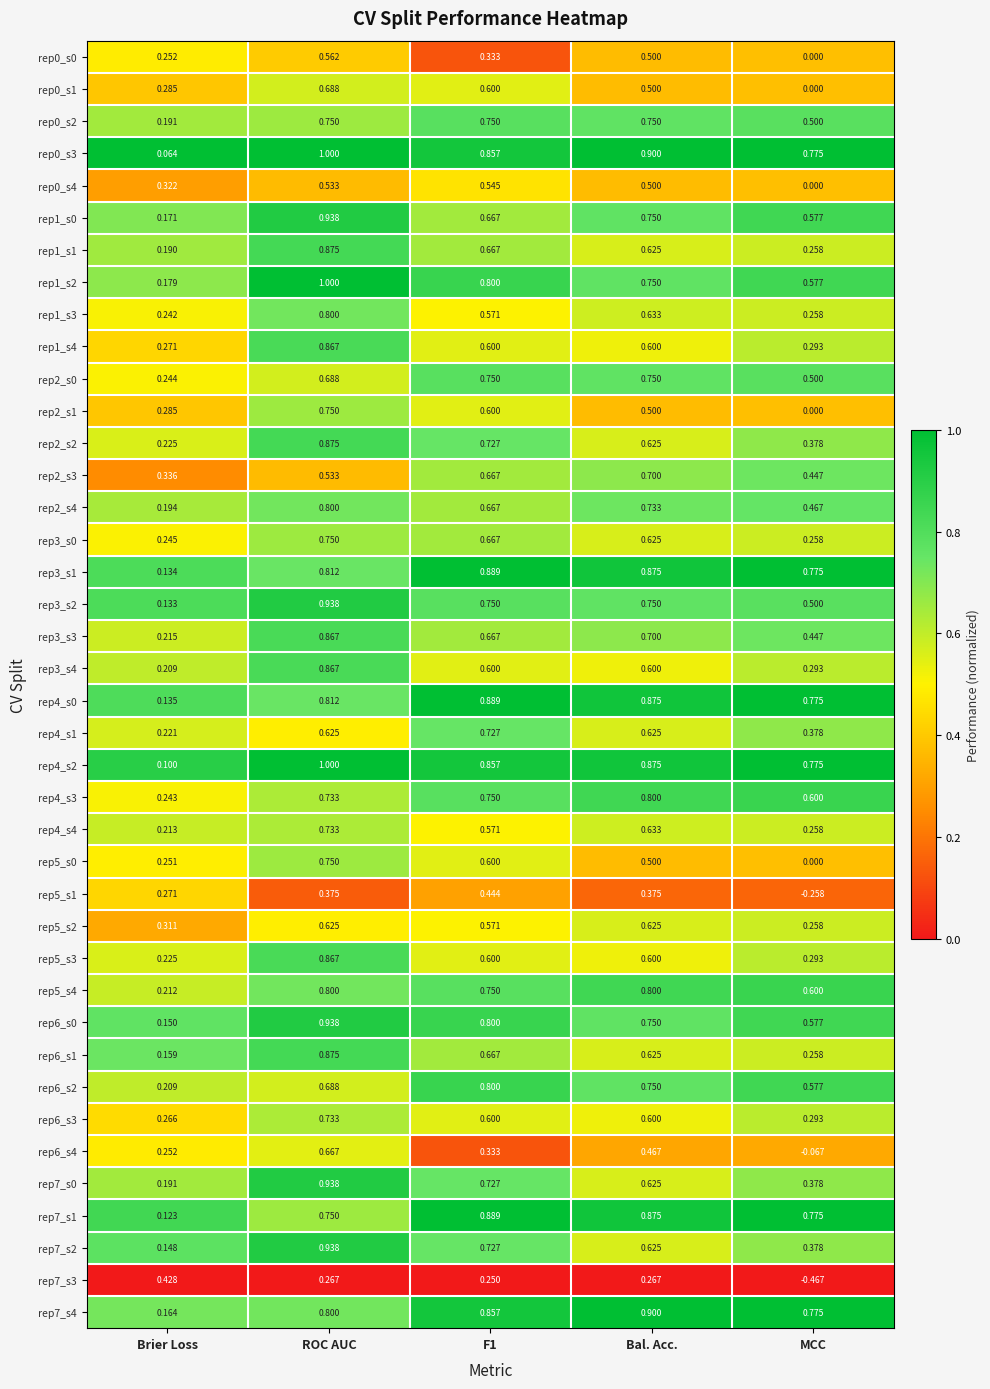

At which category is the sum across all series the highest?

ROC AUC